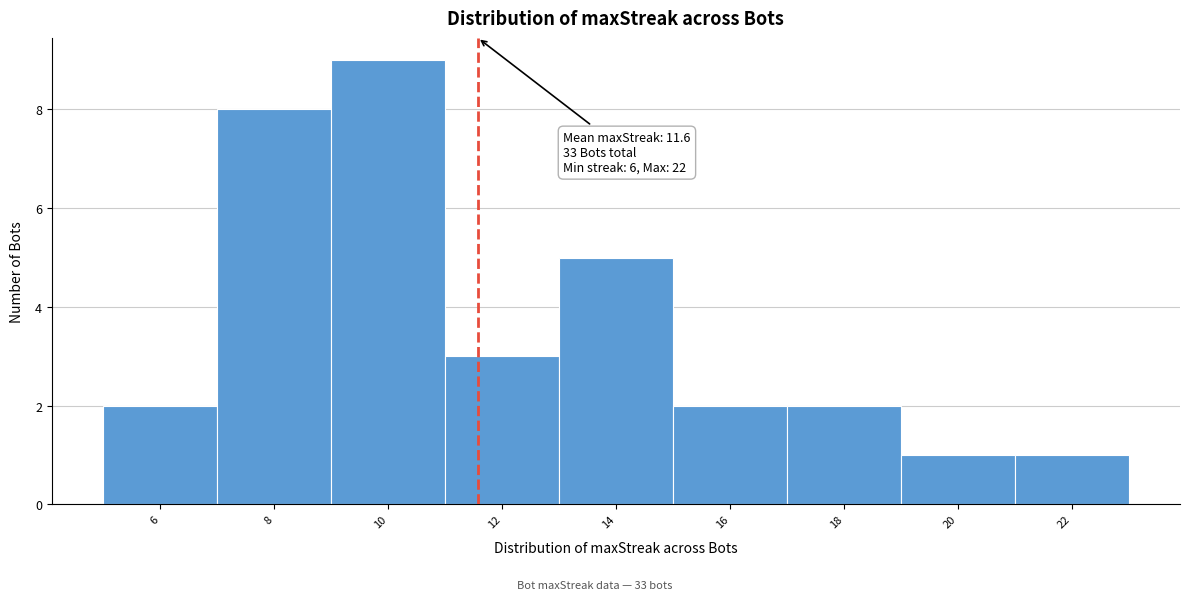

Which range on the x-axis has the tallest bar?

9 to 11